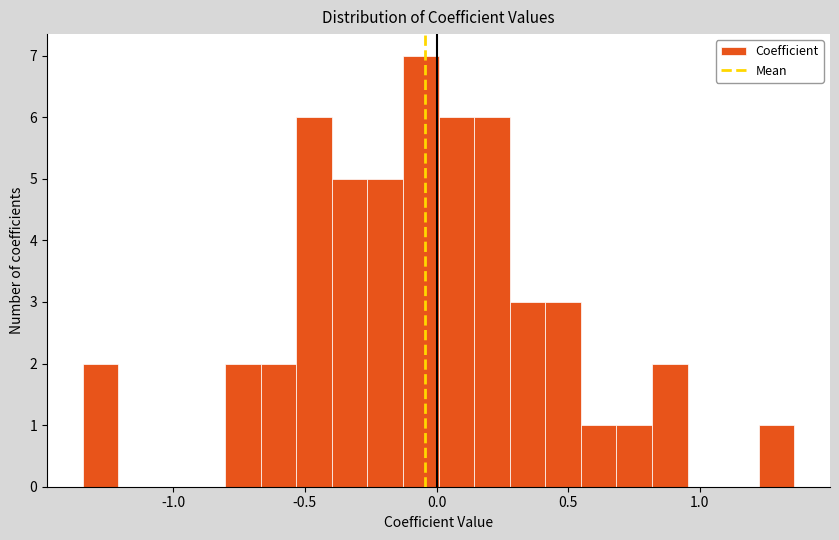

Read against the x-axis, roughly where is the centre of the tallest bar?

-0.05